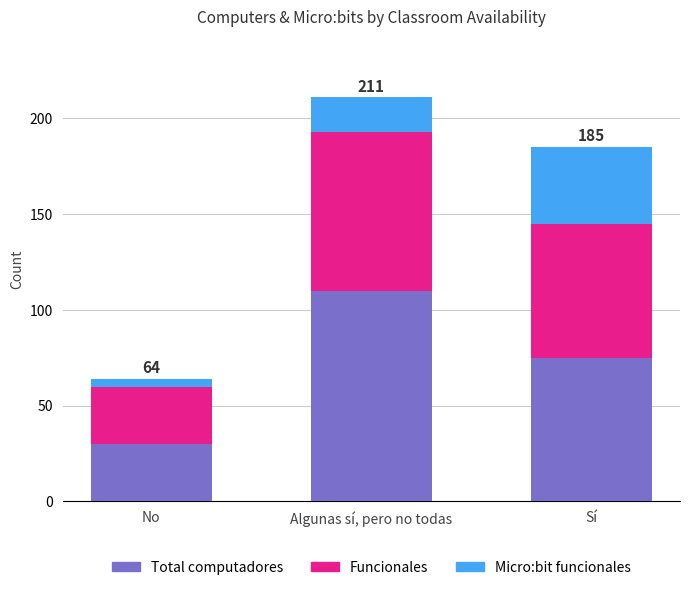

What is the average value of the Total computadores series?

72